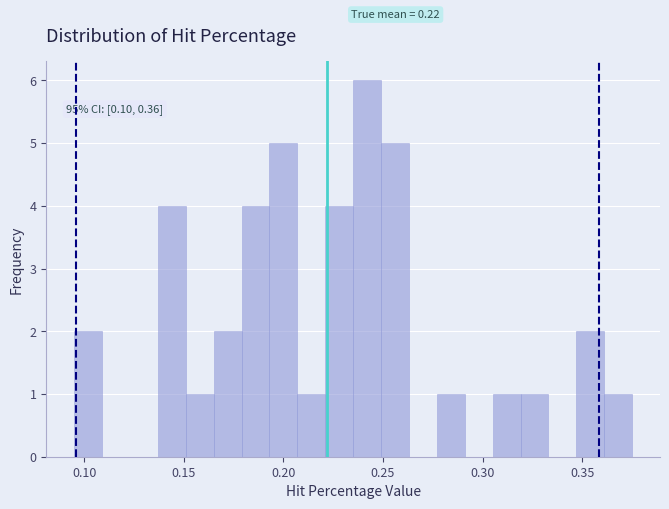

Read against the x-axis, roughly where is the centre of the tallest bar?

0.240